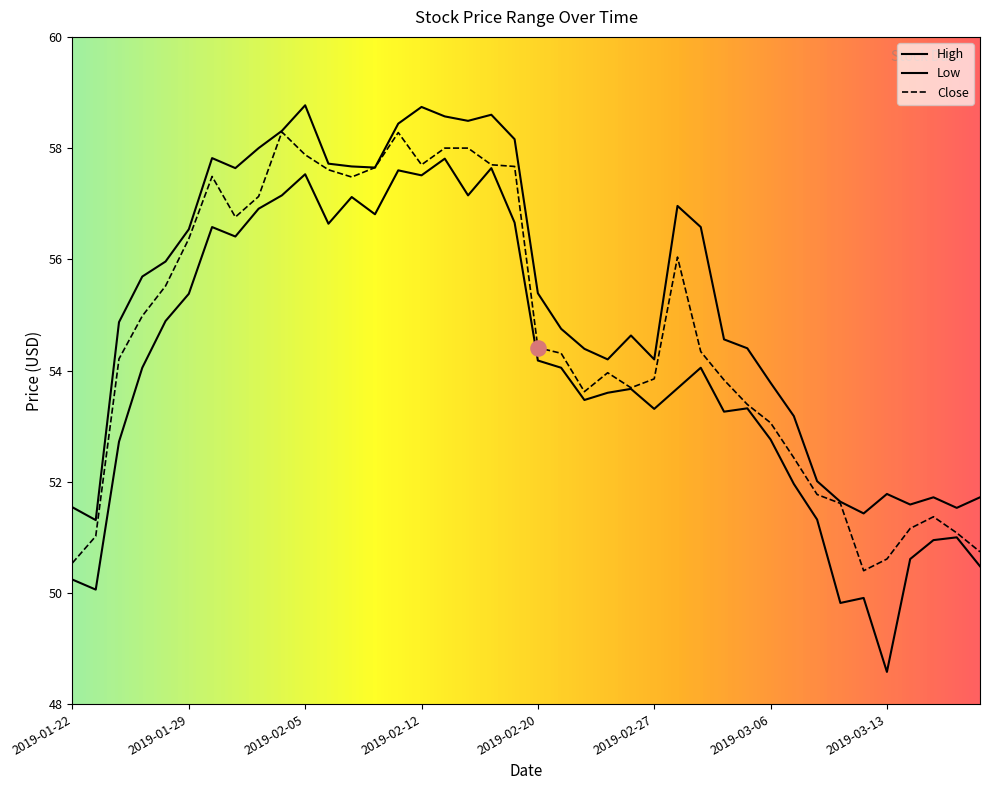

Which series reaches the maximum Y coordinate?

High